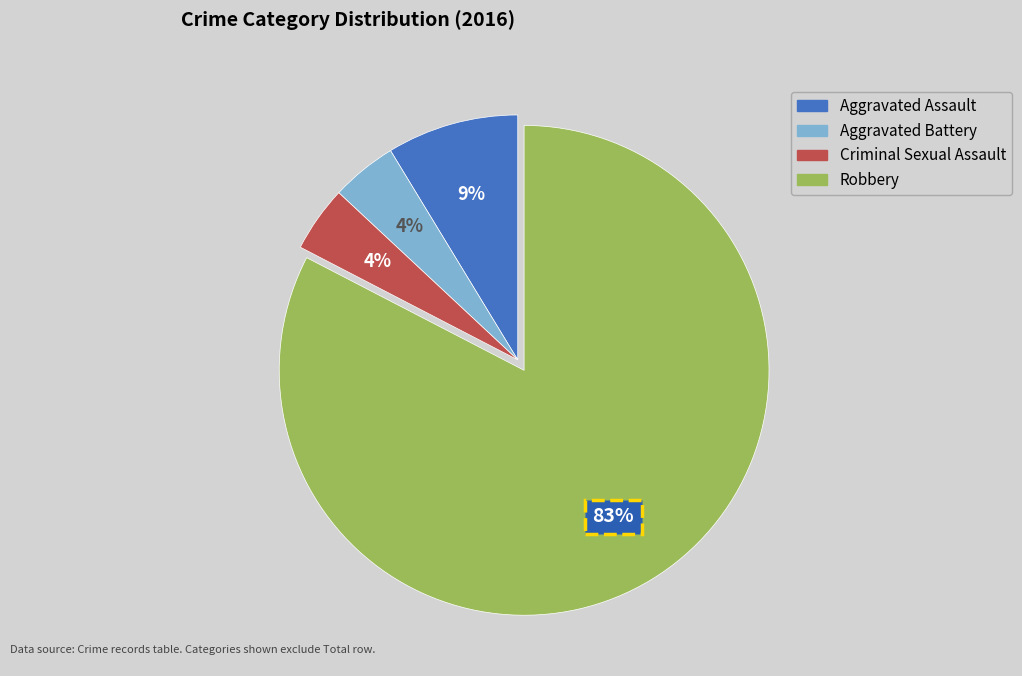

Is it true that Criminal Sexual Assault is 10% of the pie?

False